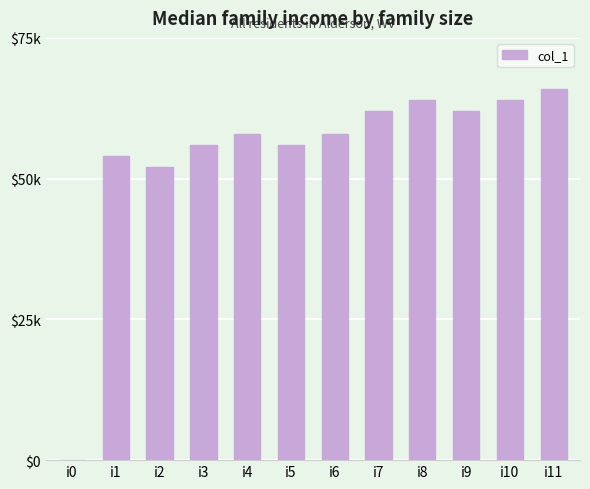

Reading left to right, extract all data points from this chart.

i0=0	i1=54	i2=52	i3=56	i4=58	i5=56	i6=58	i7=62	i8=64	i9=62	i10=64	i11=66